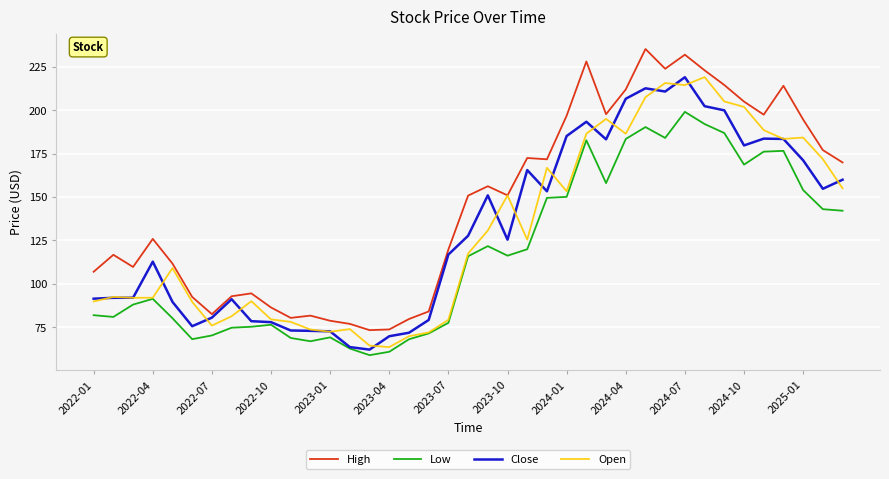

True or false: High and Low intersect in this chart.

False